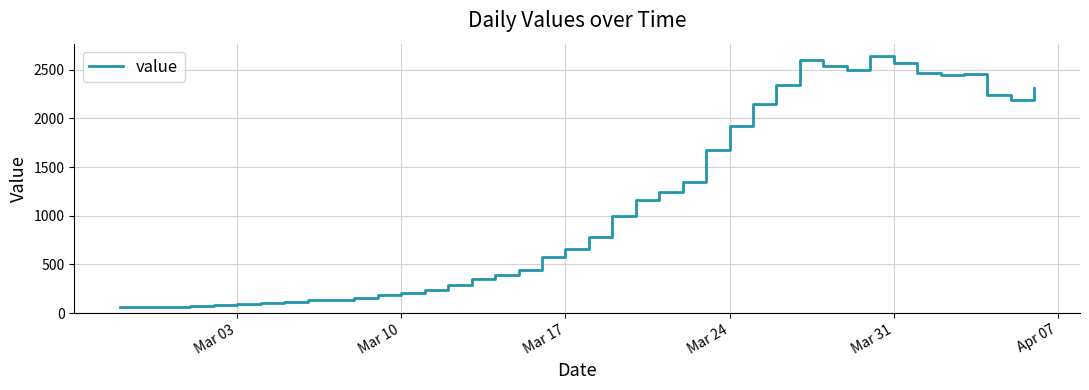

What is the maximum value shown in the chart?

2638